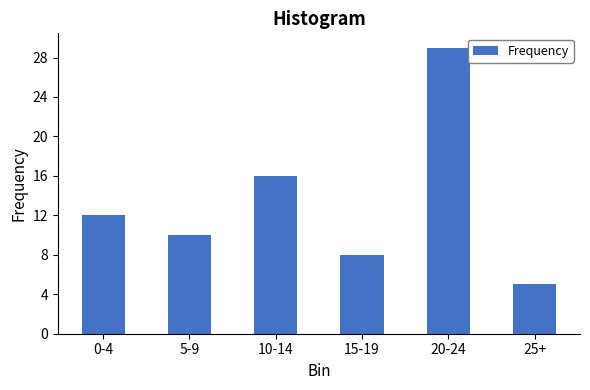

Reading left to right, transcribe all the data shown in this chart.

12	10	16	8	29	5